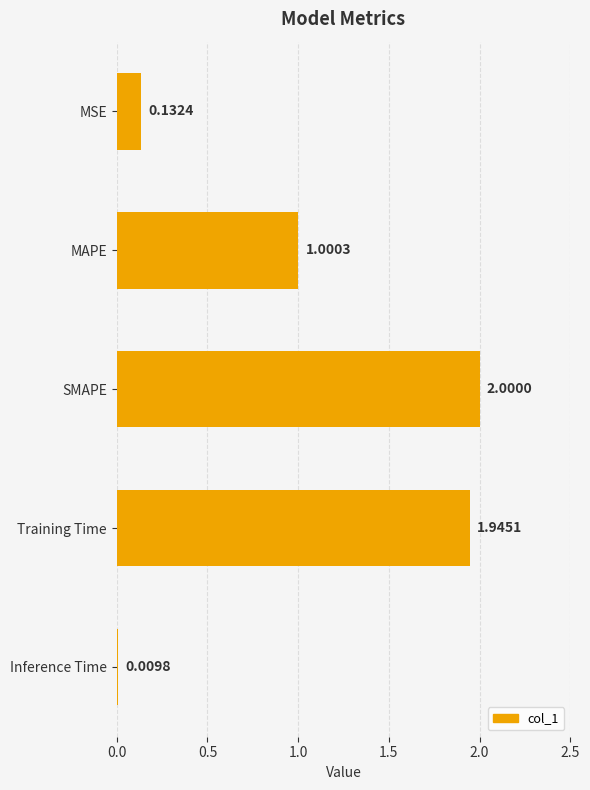

How many values are below 1?

2